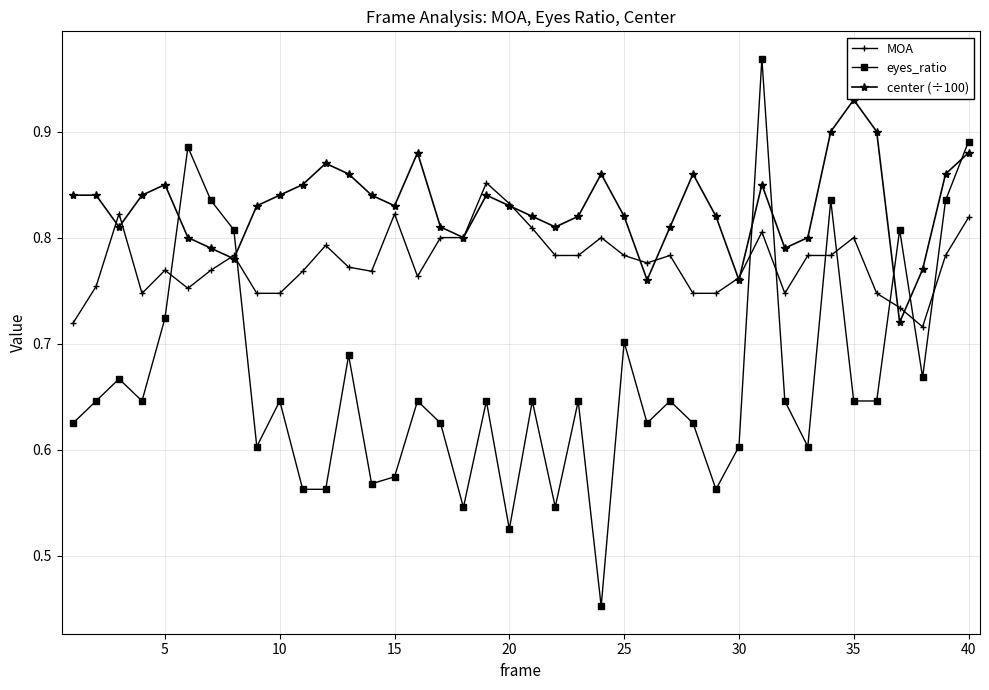

Which series has the widest spread of values?

eyes_ratio